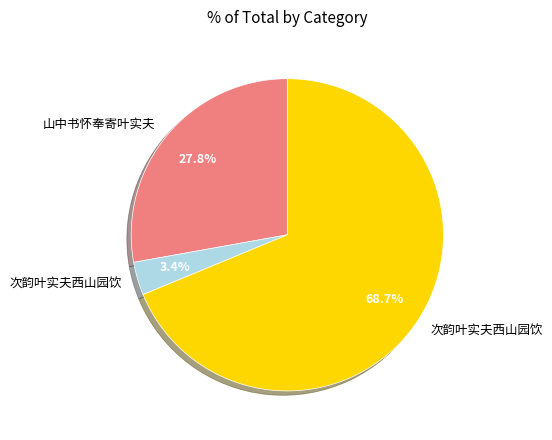

Is there any slice that represents more than half of the pie?

Yes